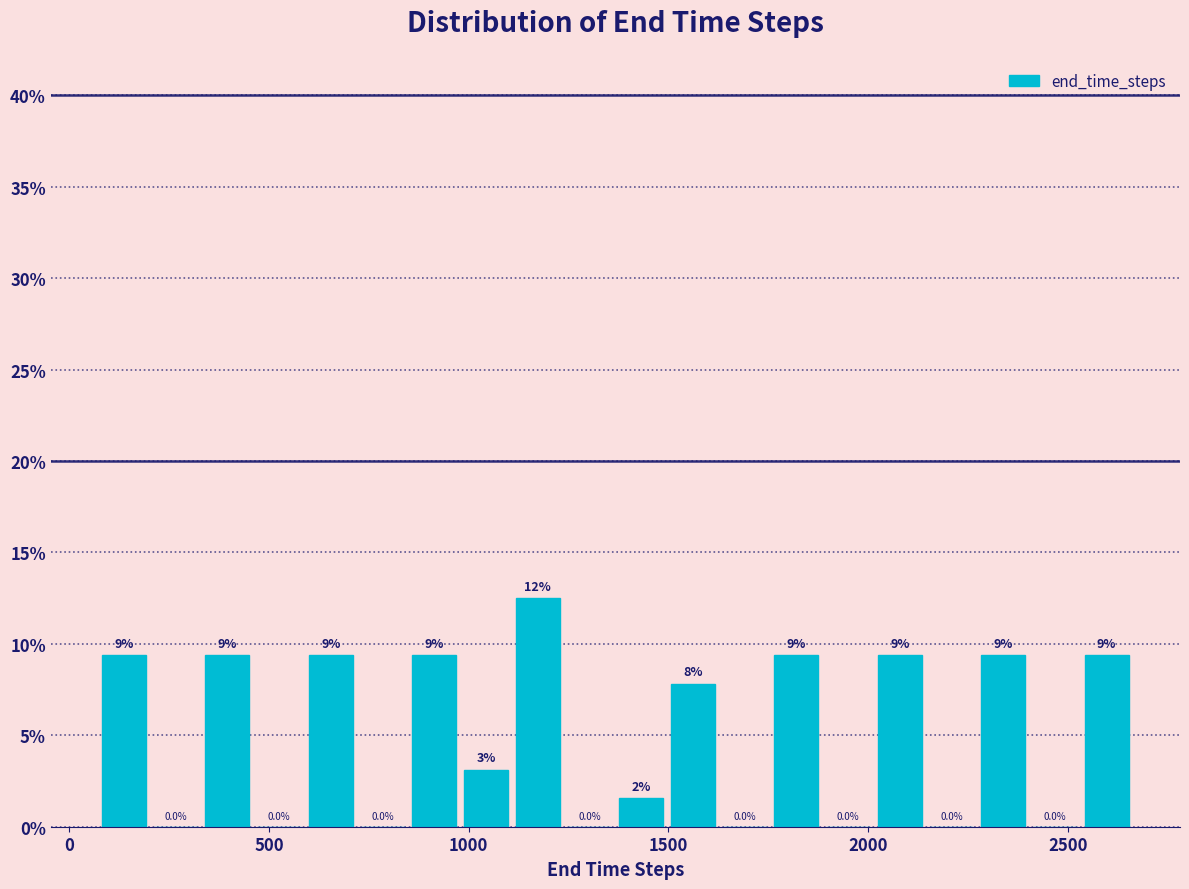

Read against the x-axis, roughly where is the centre of the tallest bar?

1150